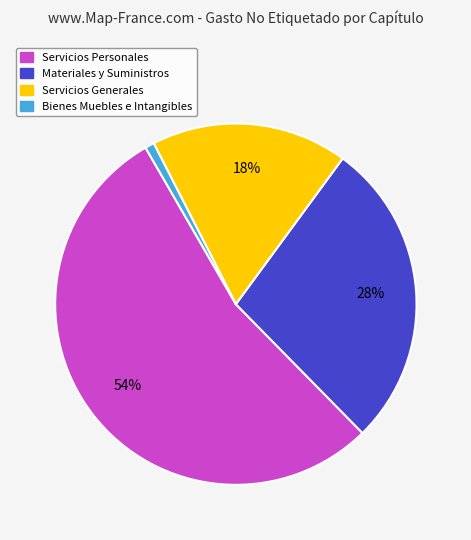

Is the sum of Servicios Generales and Bienes Muebles e Intangibles greater than half?

No